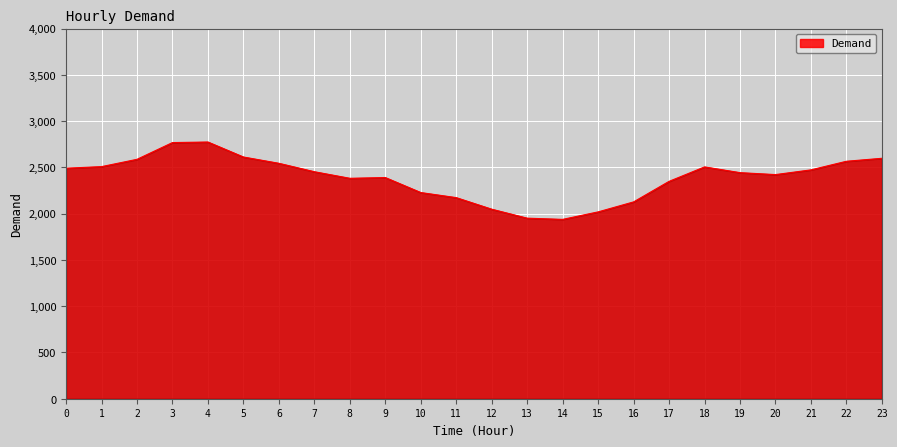

What is the difference between the maximum and minimum values?

836